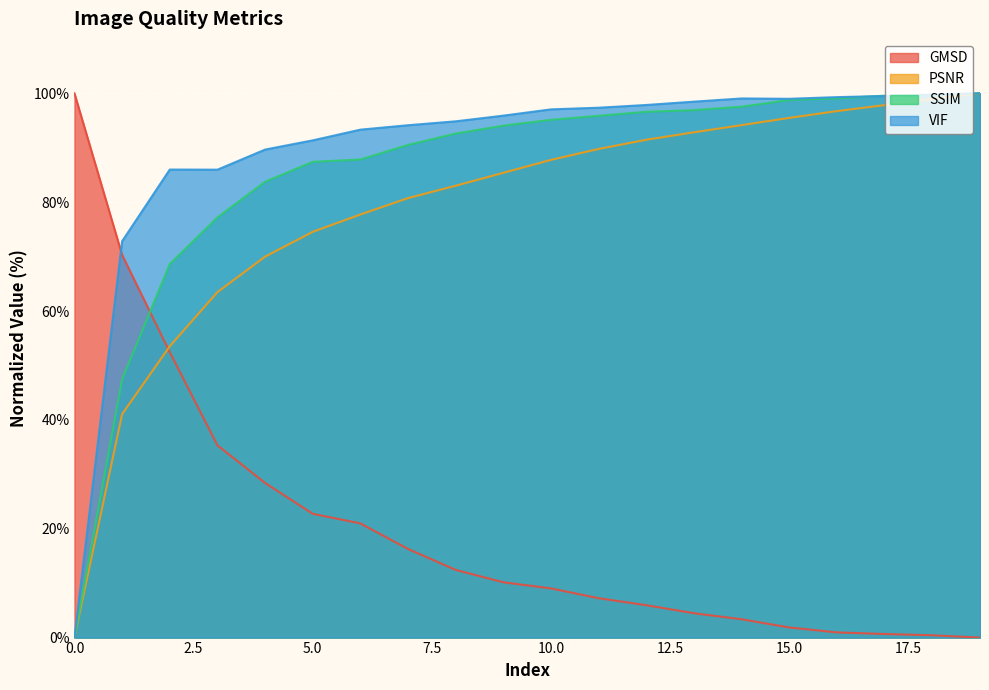

Read the SSIM value at 19.

100.0